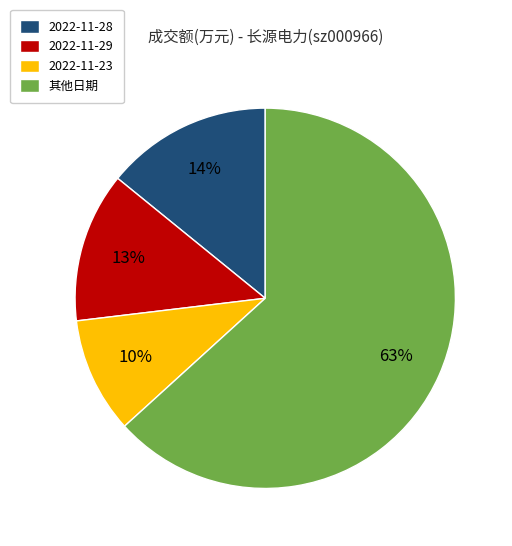

To the nearest percent, what is the average slice percentage?

25%